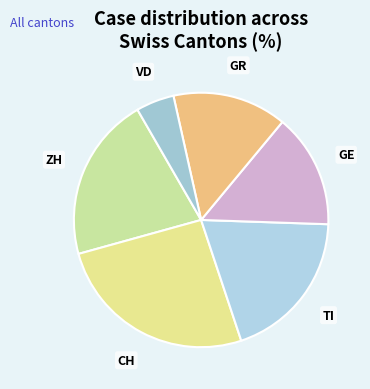

Count the number of slices in the pie.

6